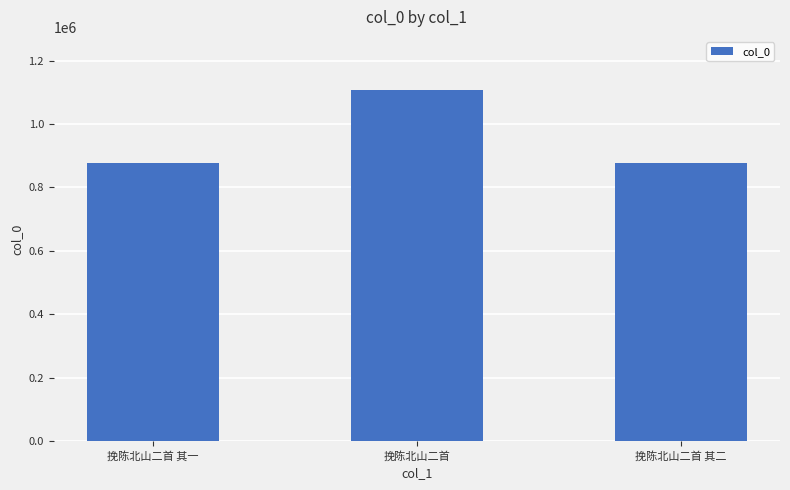

What is the smallest value displayed?

877473